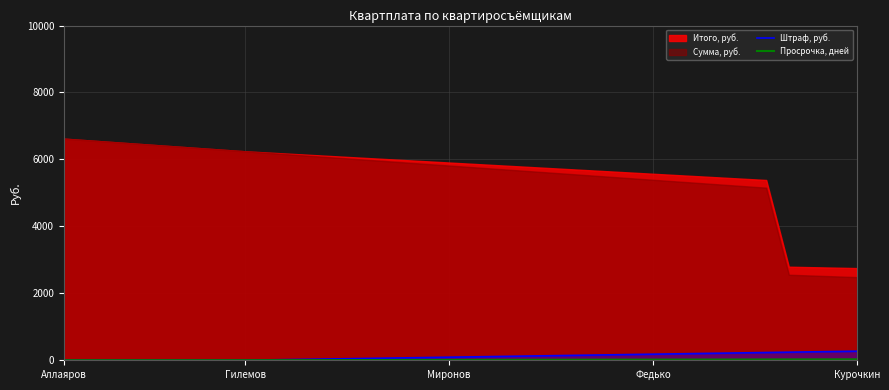

True or false: Штраф, руб. and Просрочка, дней cross at least once.

False